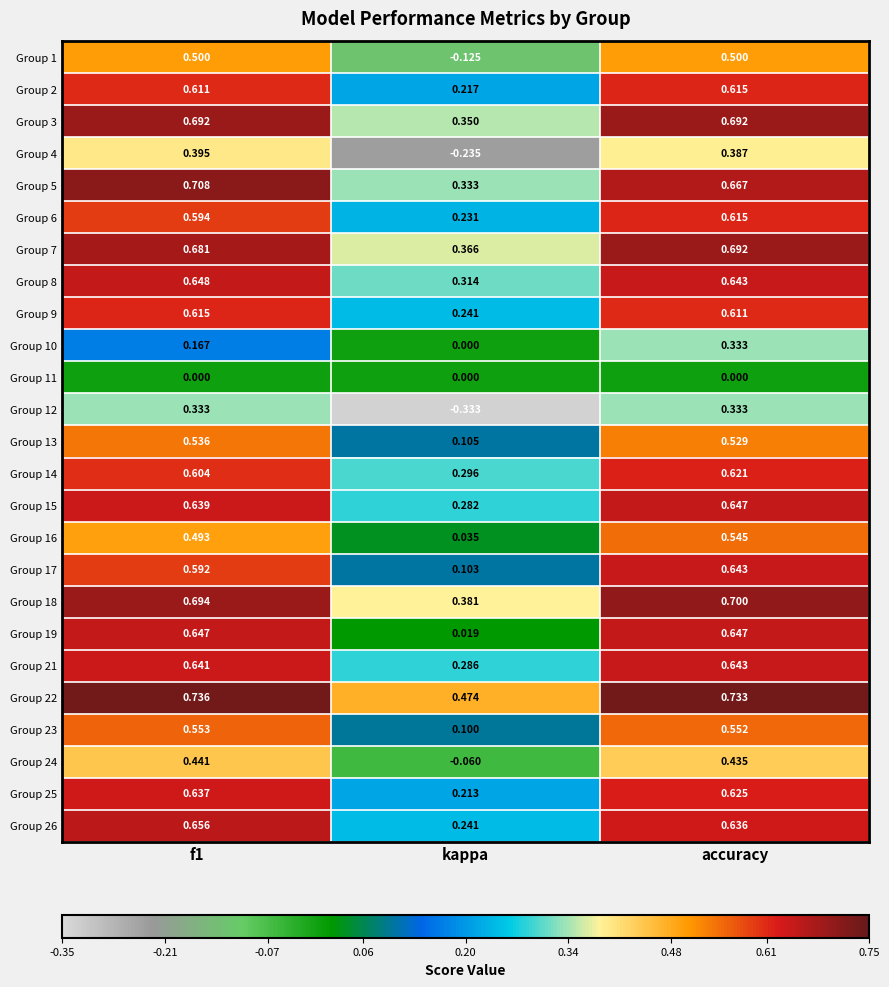

Is the value of Group 11 at f1 greater than the value of Group 18 at kappa?

No